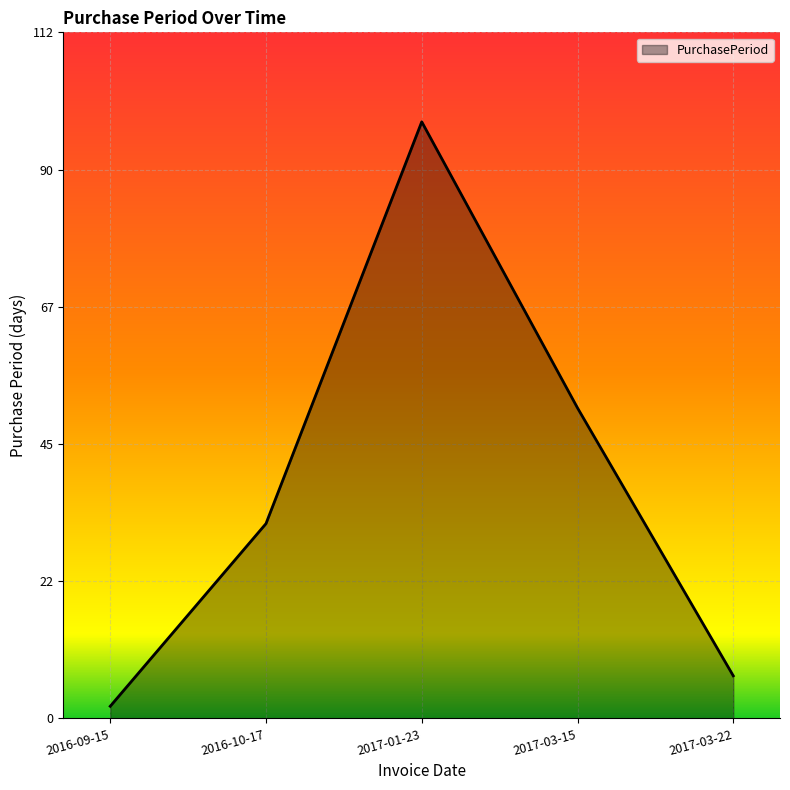

Reading right to left, what are all the values shown in this chart?

7	51	98	32	2